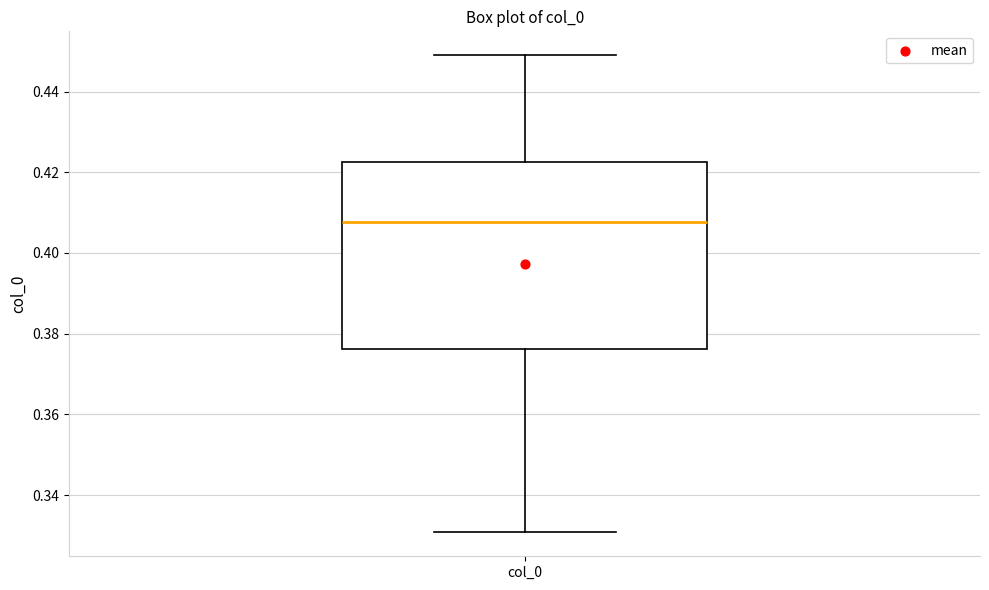

Transcribe this box plot: give where the median line is, the range the box spans, and where the two whiskers end, as read against the y-axis. The values are not printed on the chart, so give them approximately, as read against the axis.

median 0.408, box 0.376 to 0.422, whiskers 0.330 to 0.450